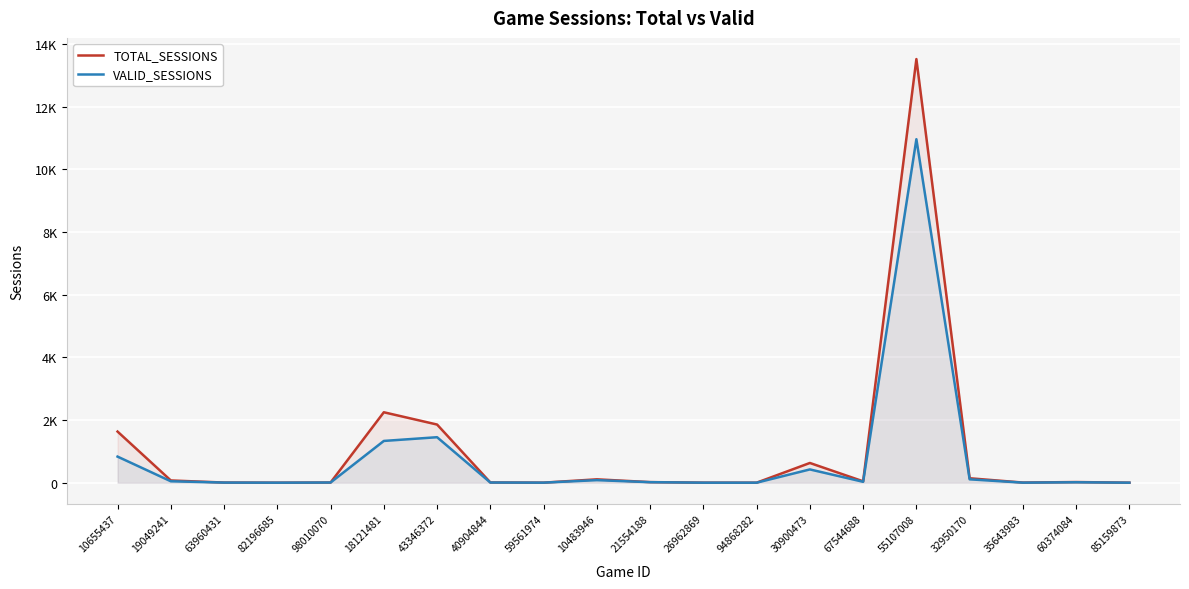

What is the label of the 14th point from the left?

30900473